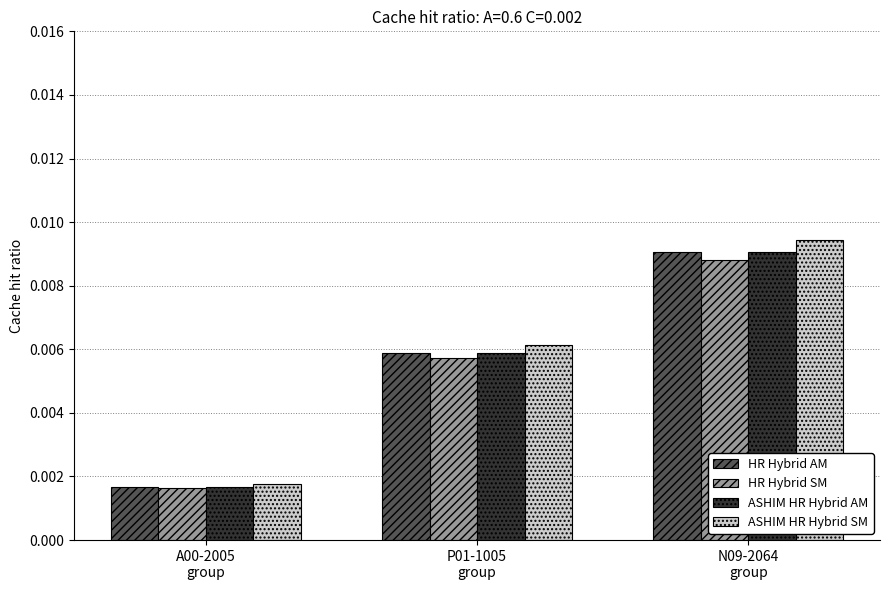

At how many categories does at least one series exceed 0?

3